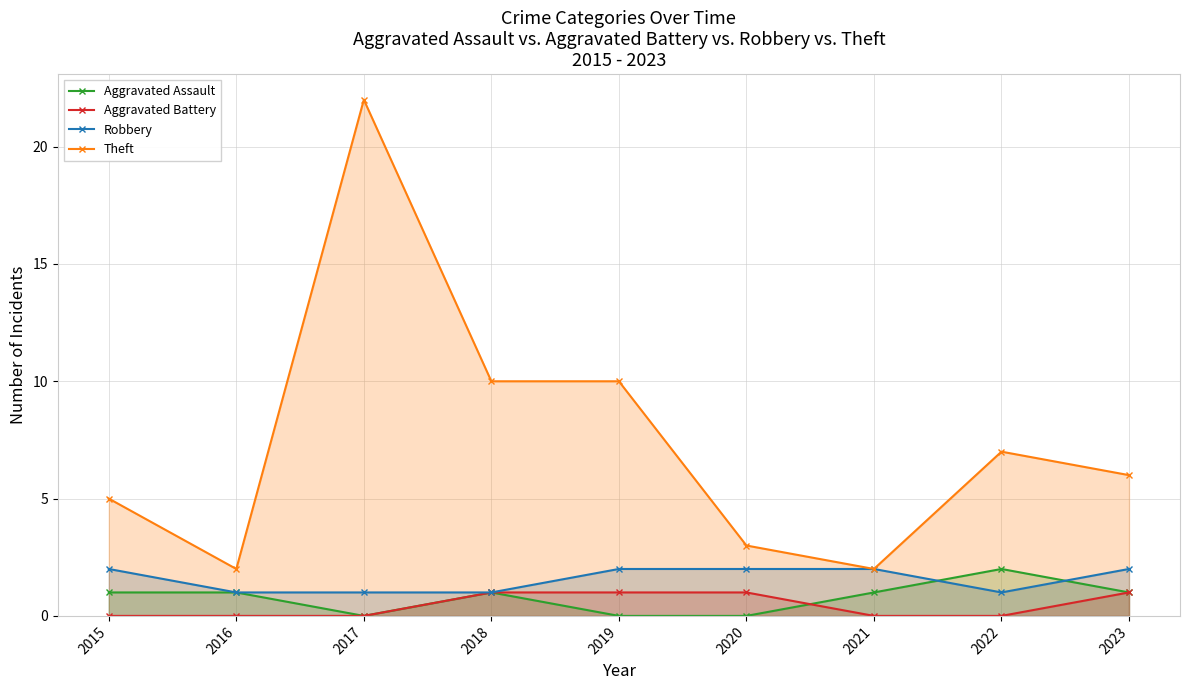

What is the difference between the highest and lowest values at 2015?

5